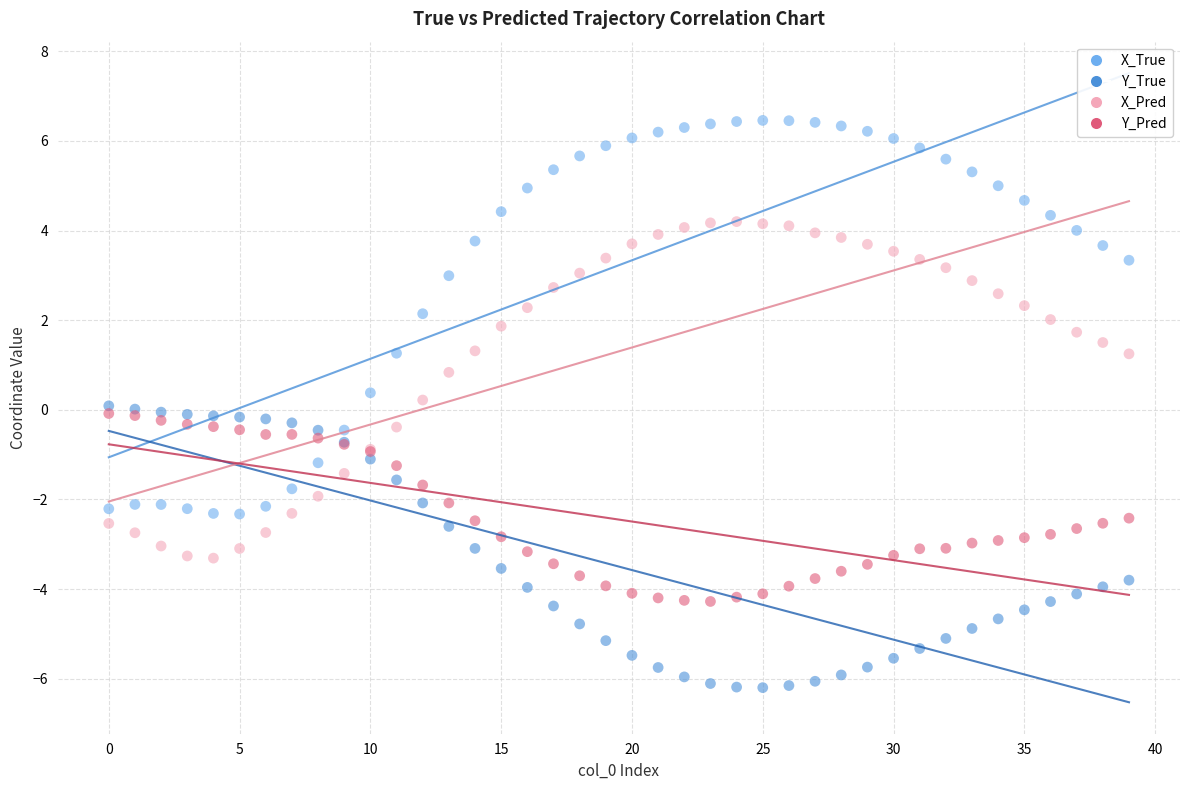

Which series contains the lowest Y value?

Y_True